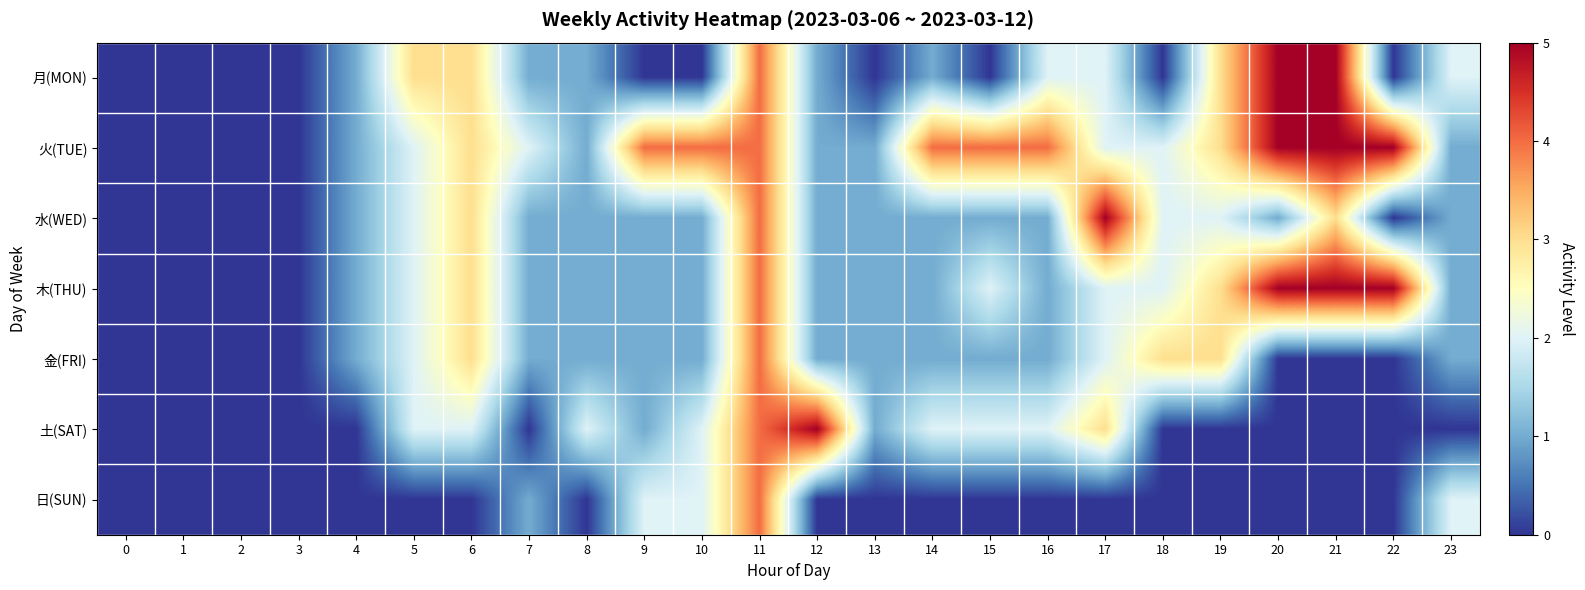

Which series has the largest range (max minus min)?

月(MON)